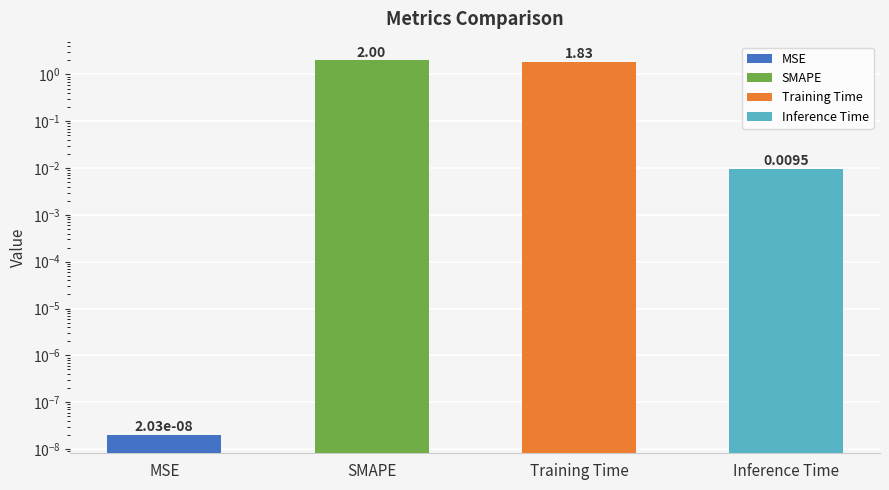

What is the label of the 2nd bar from the right?

Training Time